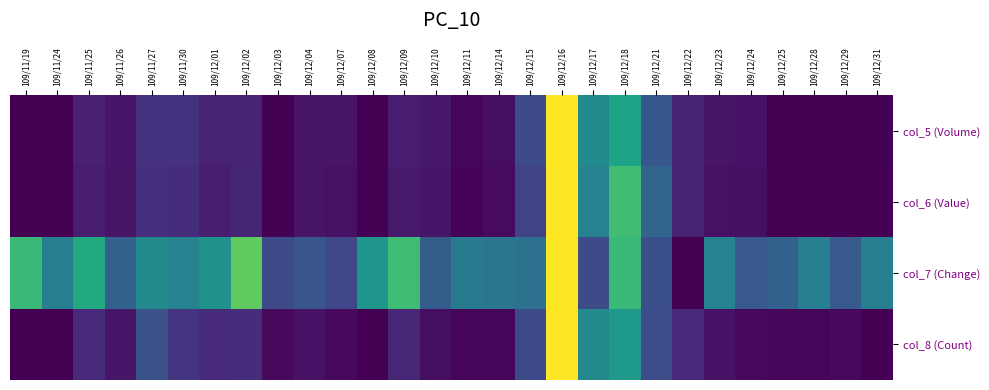

How many distinct data groups are displayed?

4